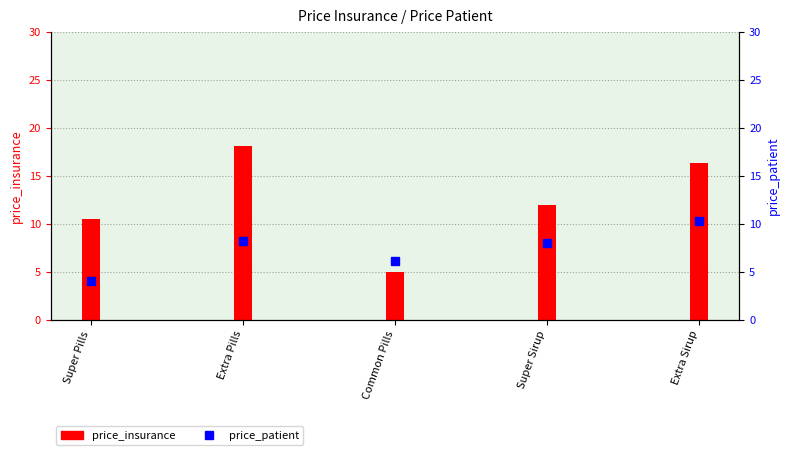

Which series has the largest range (max minus min)?

price_insurance